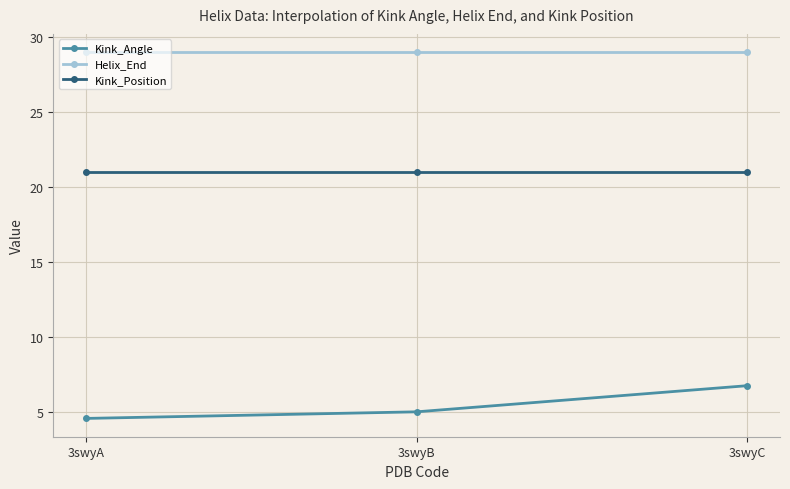

What is the difference between the second highest and minimum values in the Kink_Angle series?

0.4